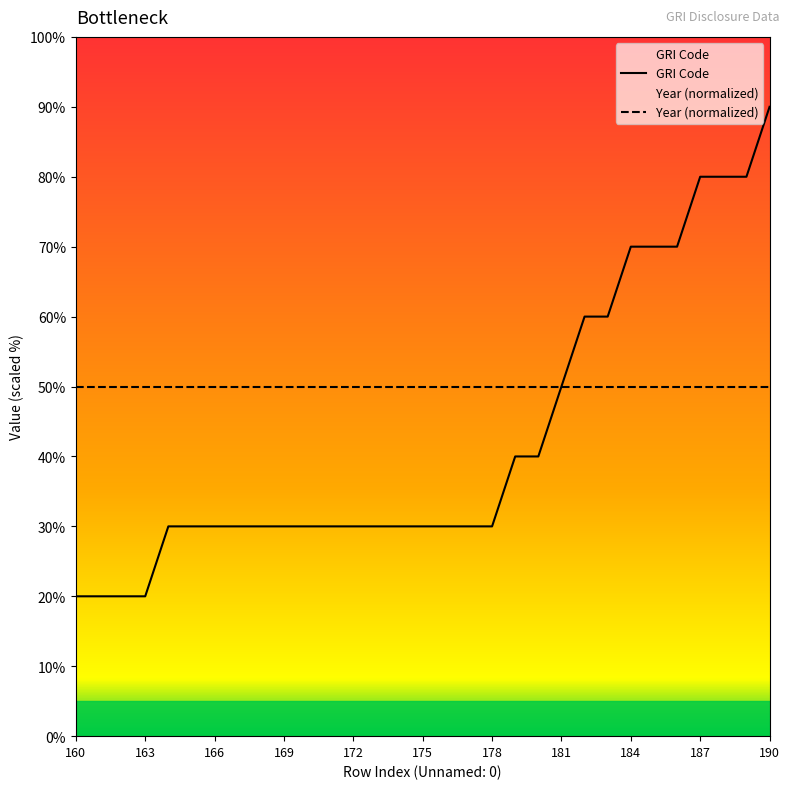

What is the sum of all values?

1320